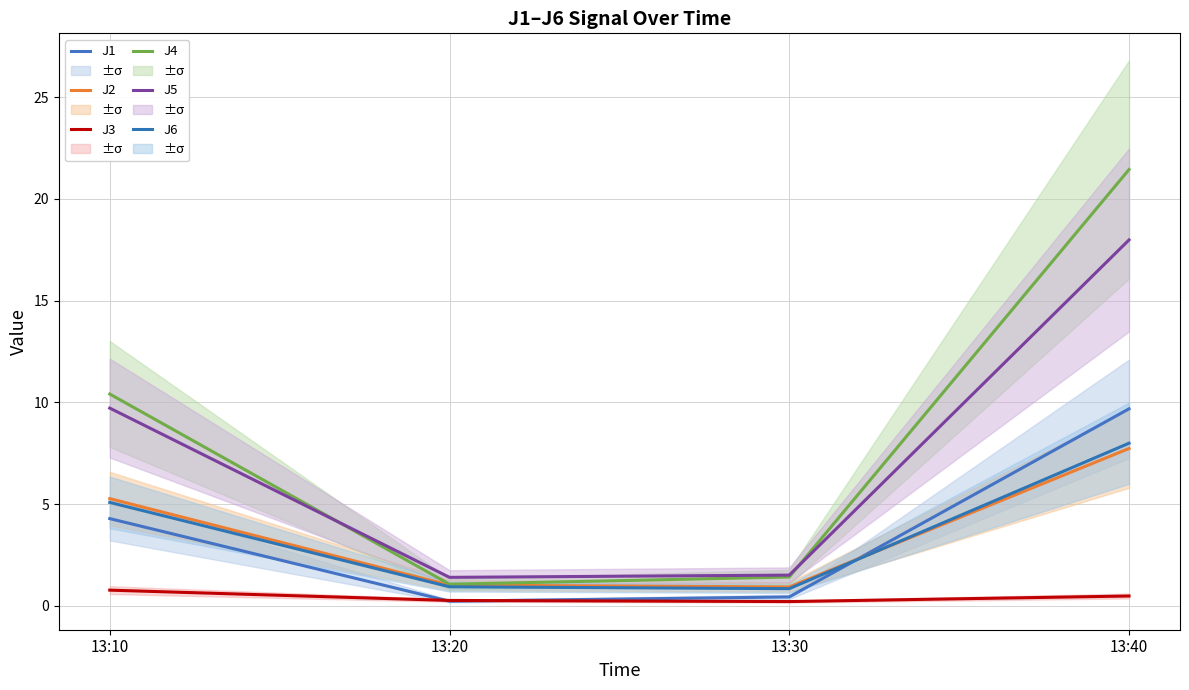

At which category does J4 reach its first local valley?

13:20